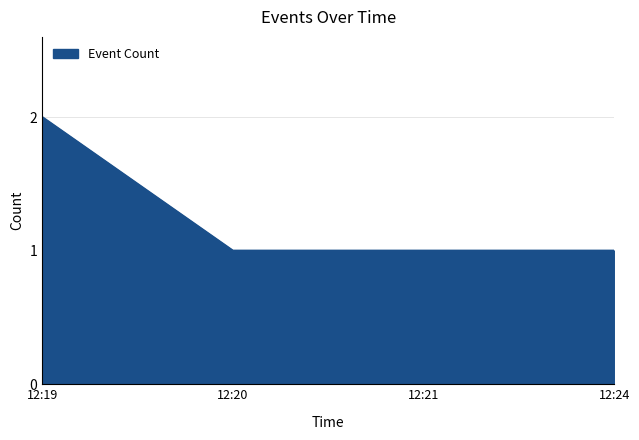

What is the minimum value shown in the chart?

1